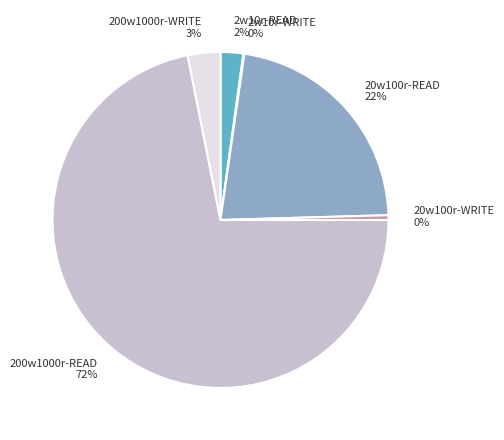

What percentage is the 200w1000r-WRITE slice, to the nearest percent?

3%